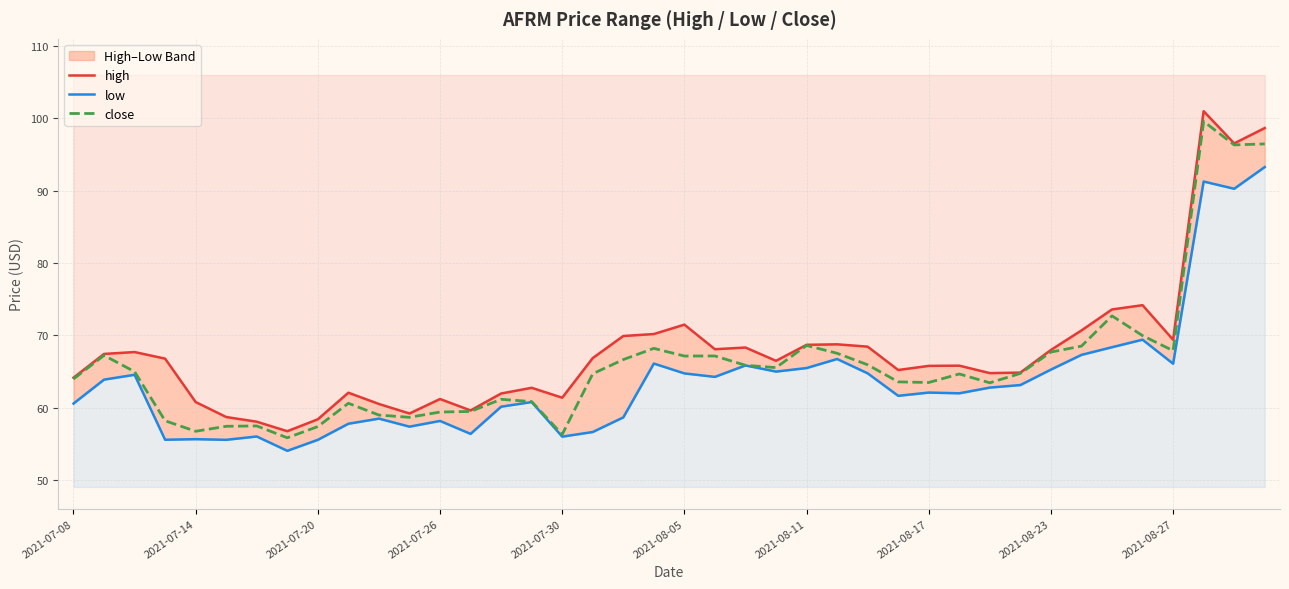

The value of high at 15 is 19.4. True or false?

False